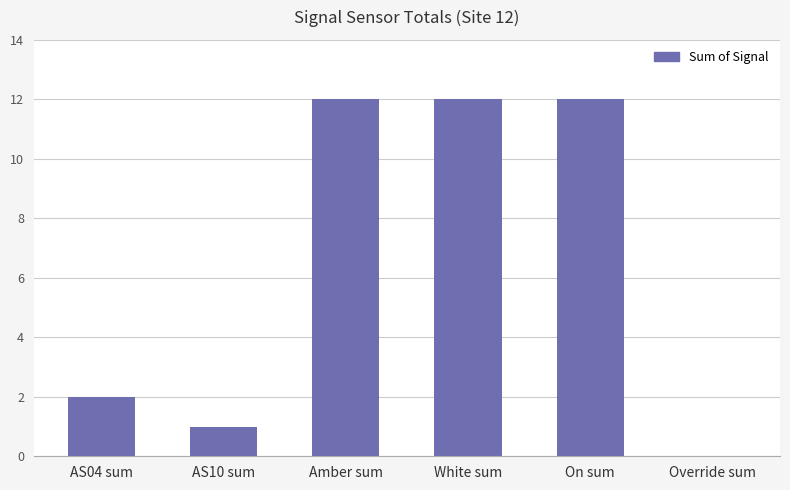

At which label is the value closest to 6?

AS04 sum